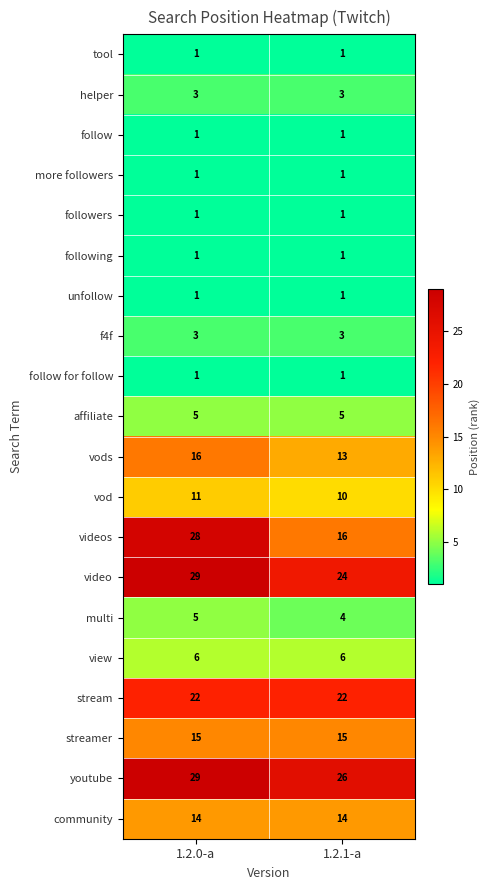

What is the highest value of the stream series?

22